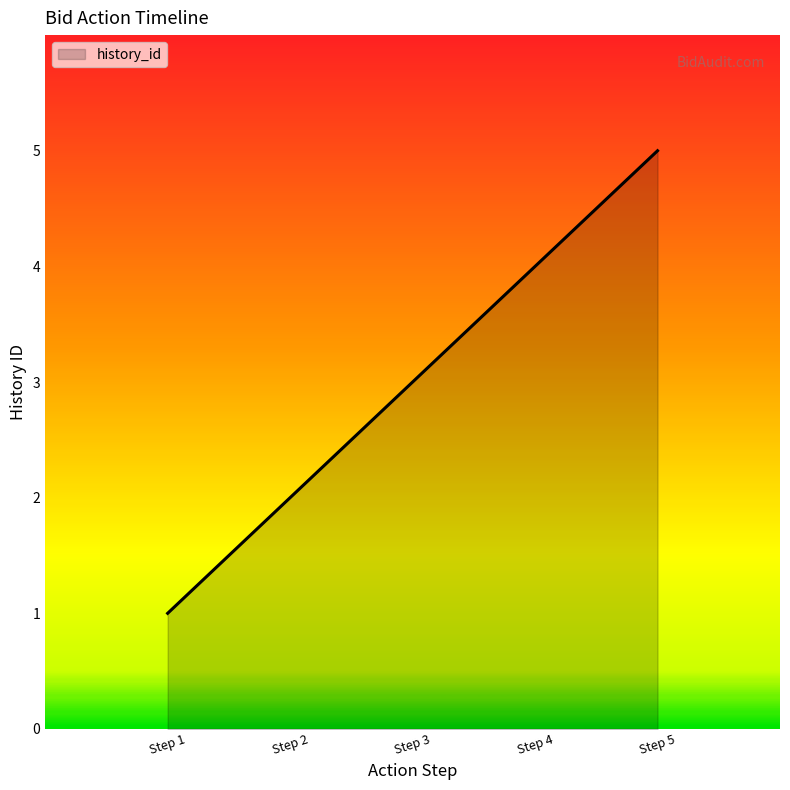

What is the average value?

3